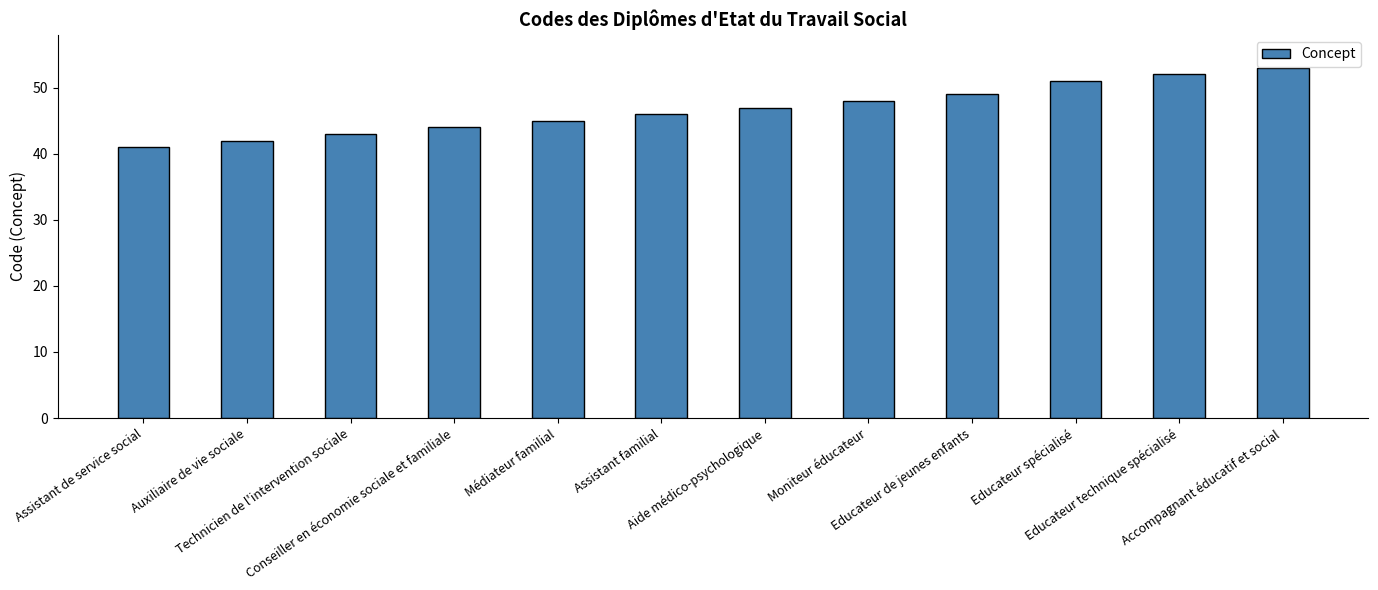

What is the difference between the values at Educateur technique spécialisé and Educateur spécialisé?

1